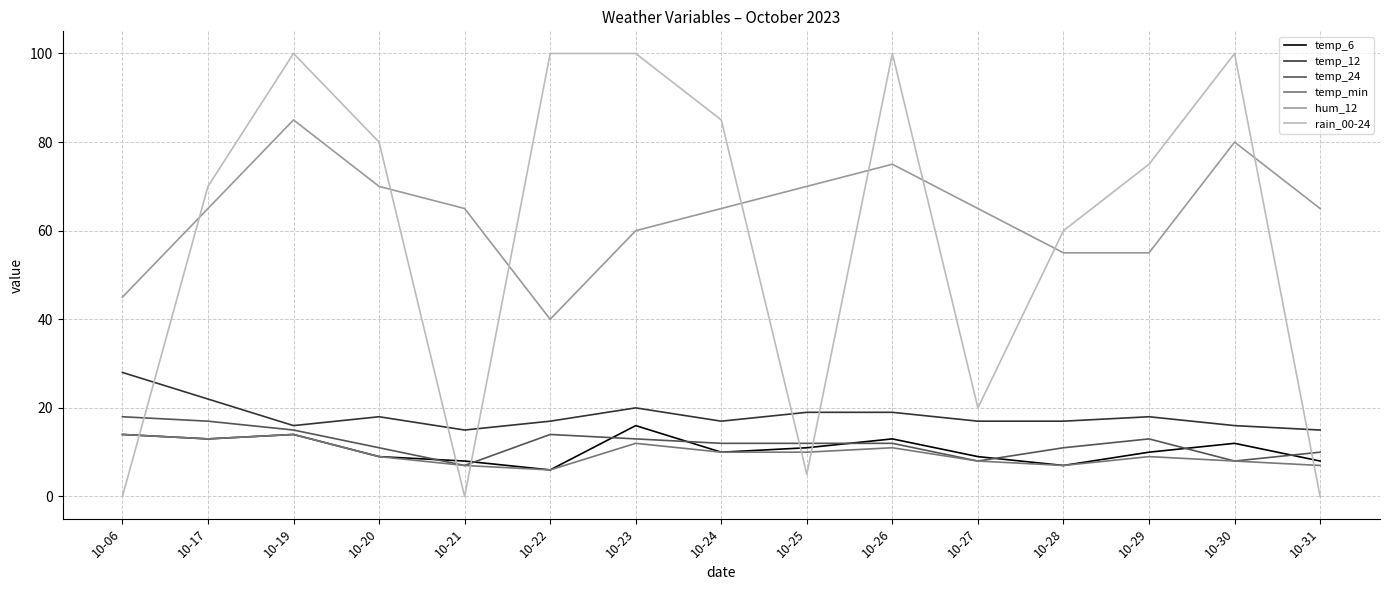

True or false: temp_6 has more than 0 points higher than both neighbors.

True